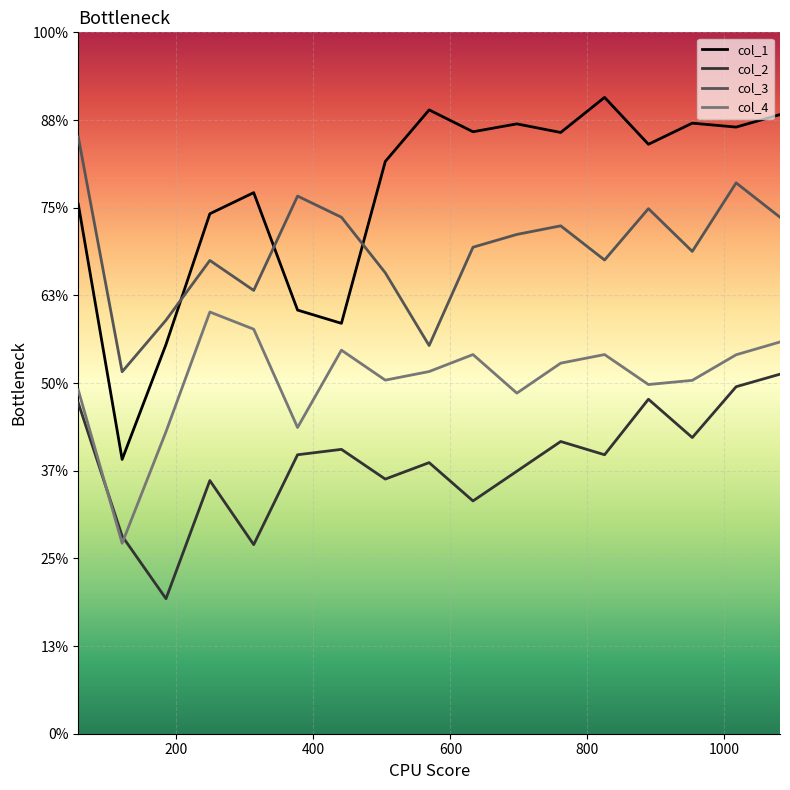

Which series has the largest total across all categories?

col_1